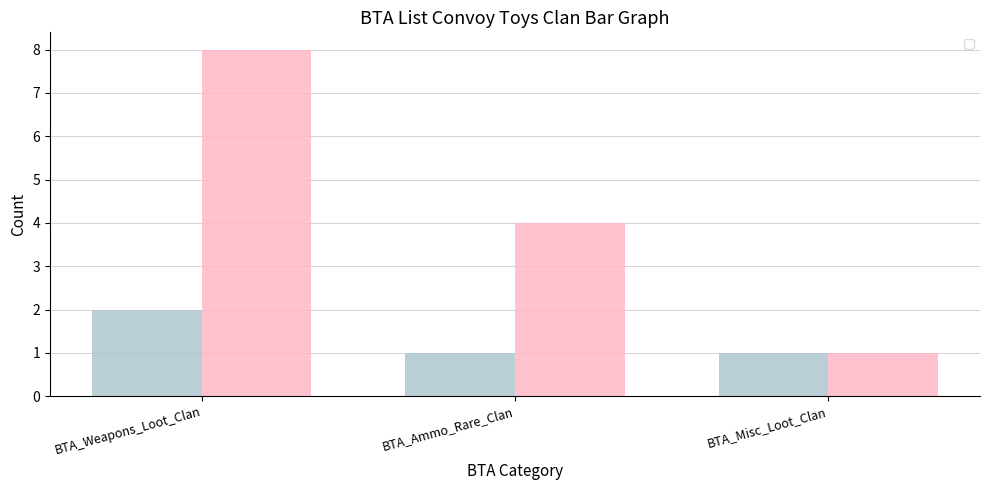

What is the minimum value shown in the chart?

1